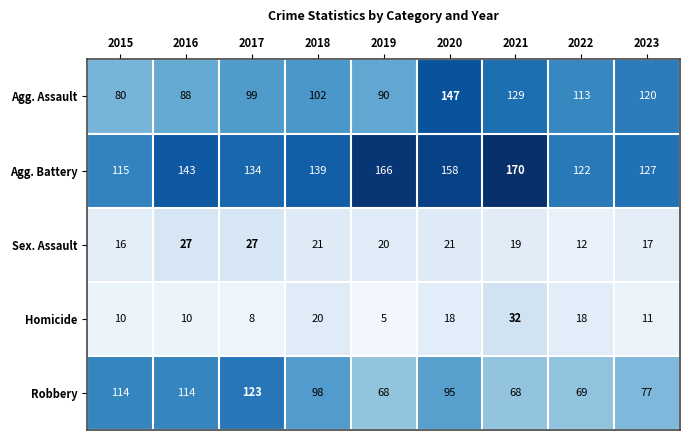

What is the difference between the maximum and second lowest values in the Sex. Assault series?

11